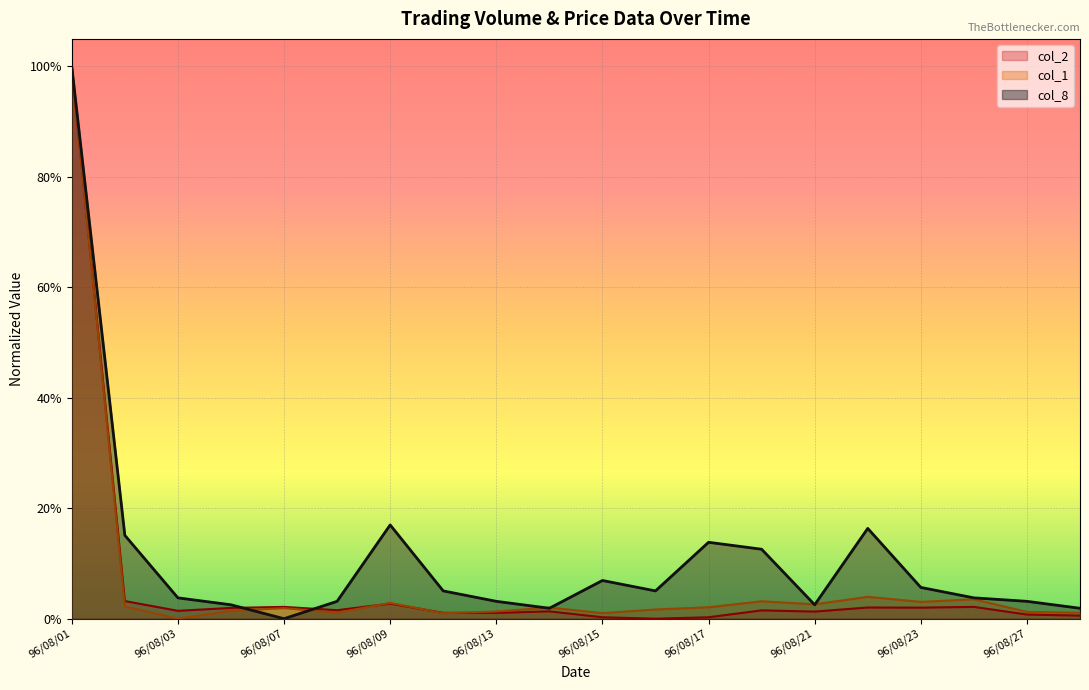

Is it true that col_2 equals 0.6 at 96/08/16?

False